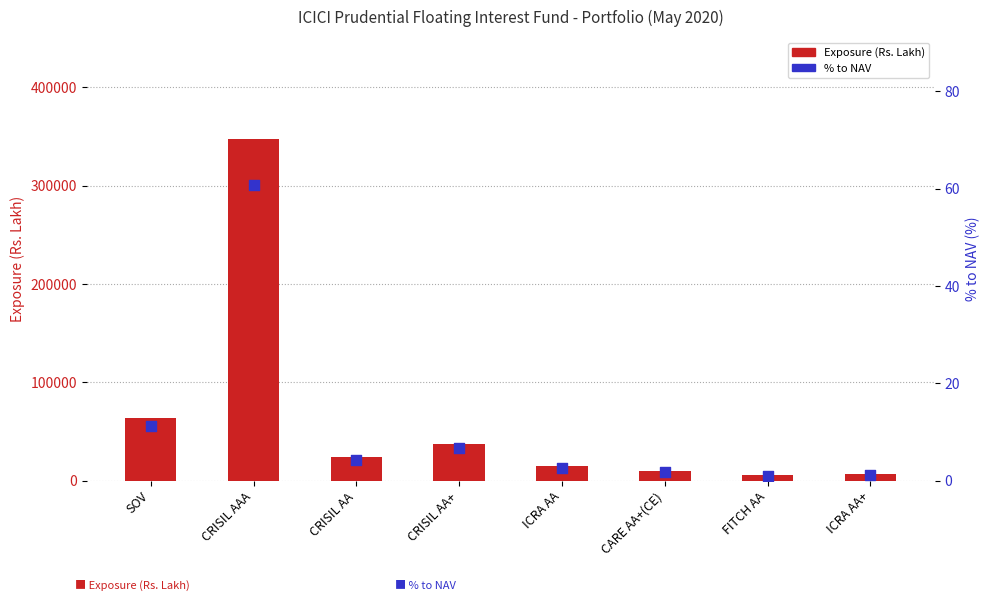

At how many categories does at least one series exceed 299531?

1